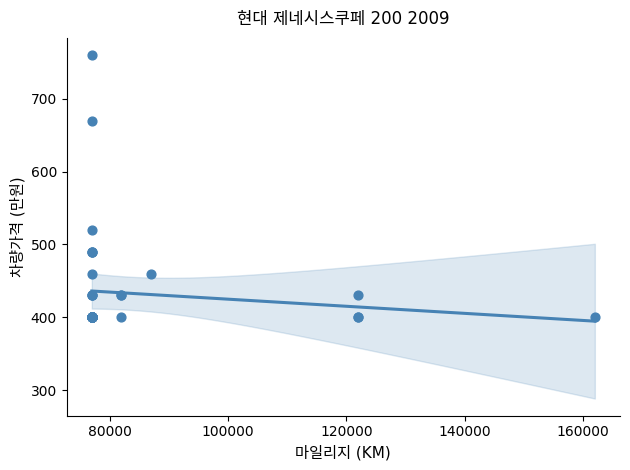

What Y value in the scatter plot is closest to 580?

520